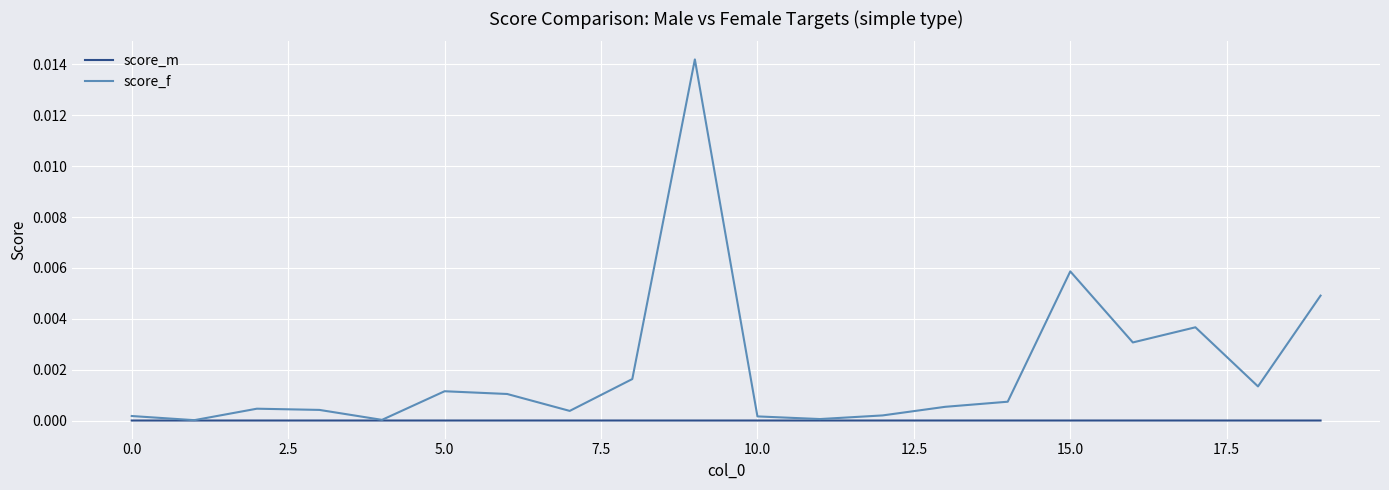

List the series in order of their peak value, highest first.

score_f, score_m